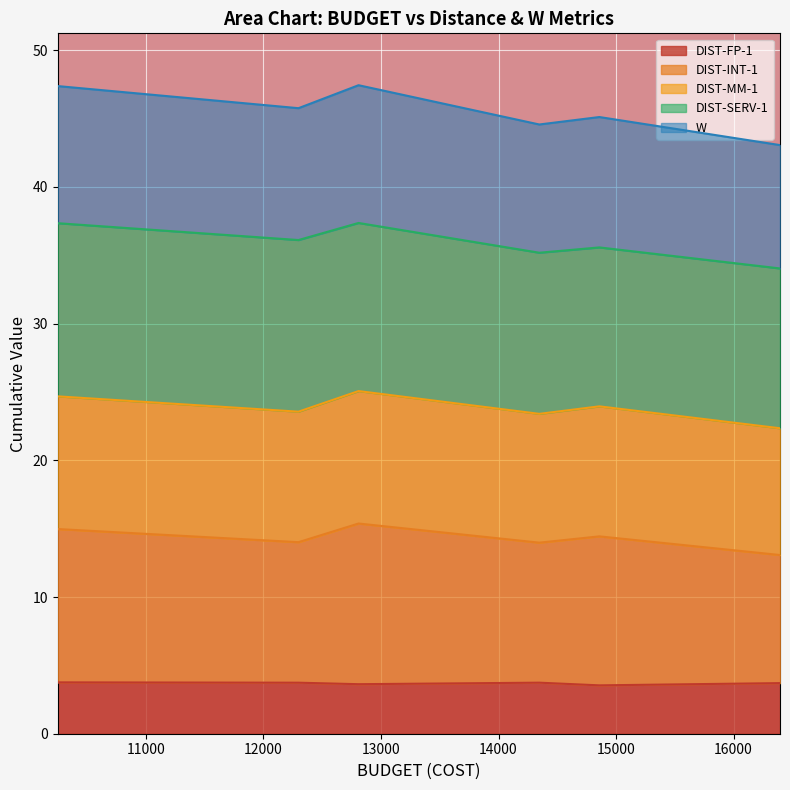

Does the chart display data point markers on the line(s)?

No